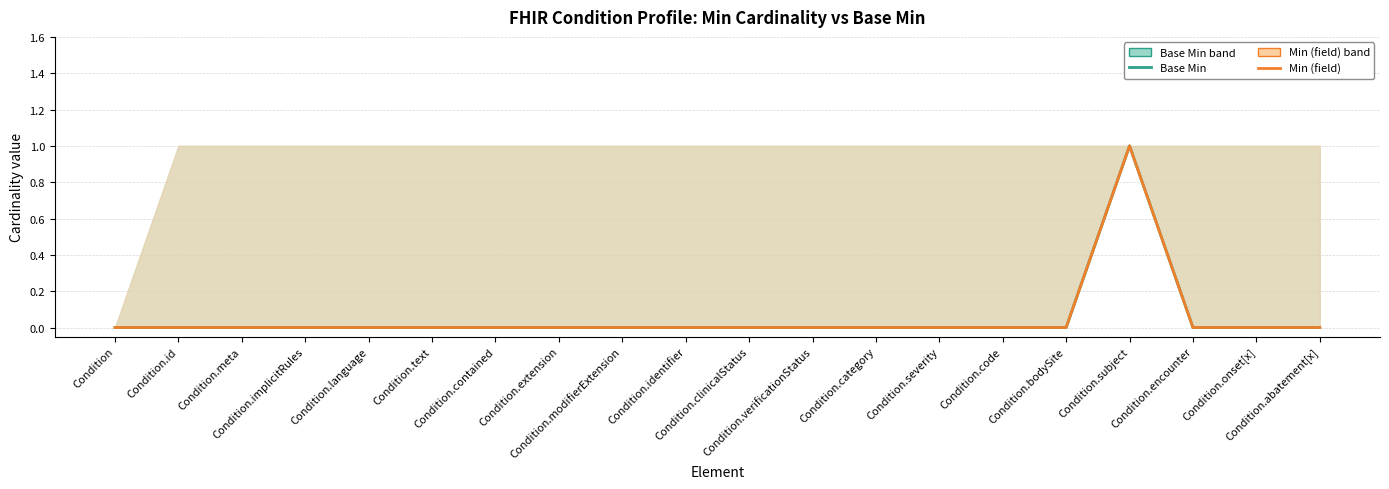

Which series has the largest total across all categories?

Base Min